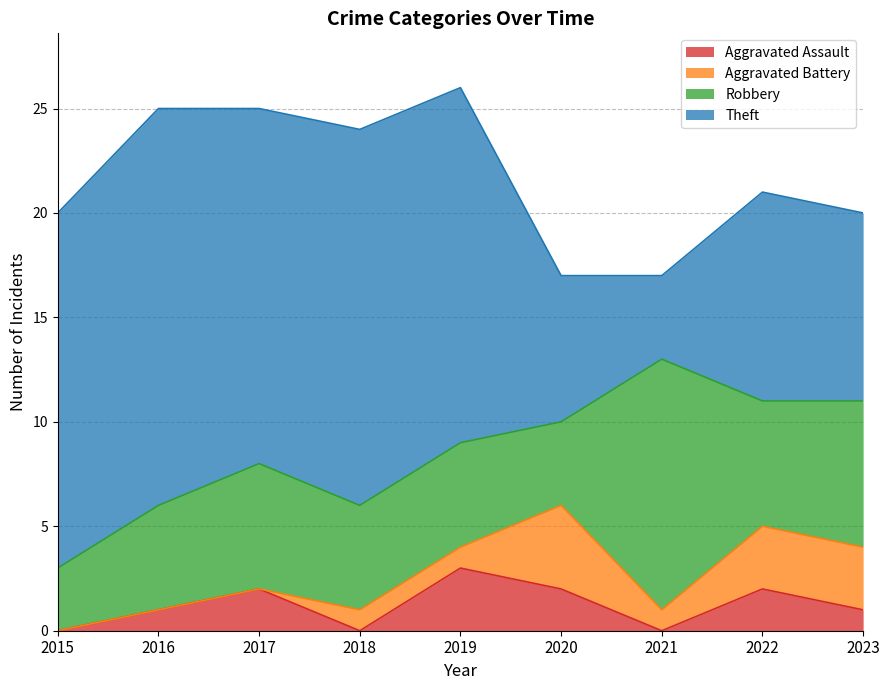

What value does the Aggravated Battery series have at 2018?

1